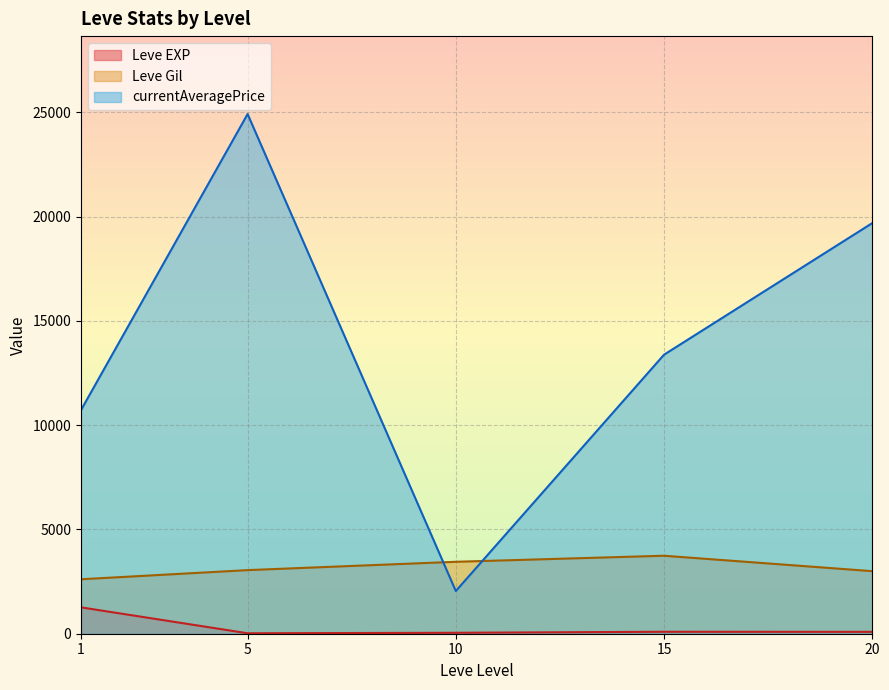

Which series has the largest total across all categories?

currentAveragePrice